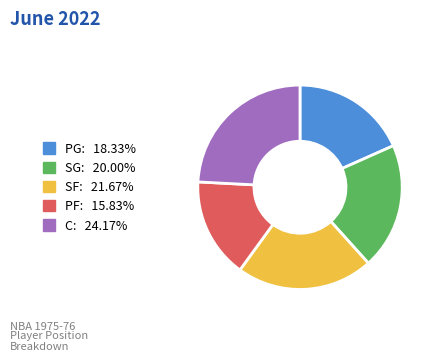

How many slices are in this pie chart?

5